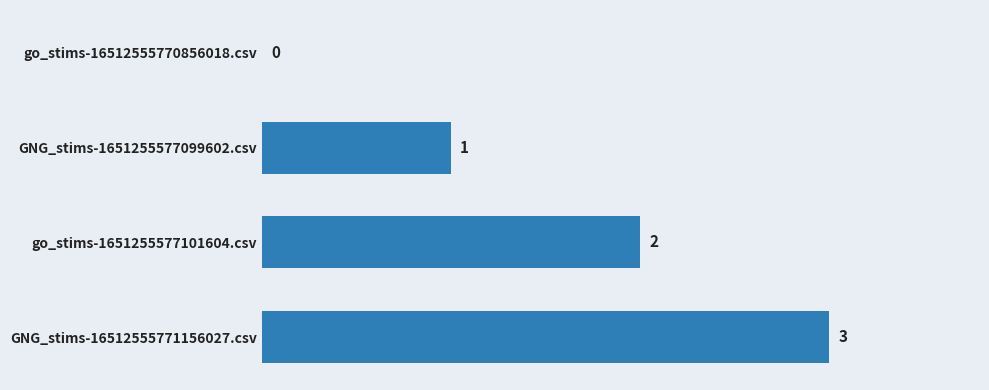

Where is the data nearest to the value 1?

GNG_stims-1651255577099602.csv